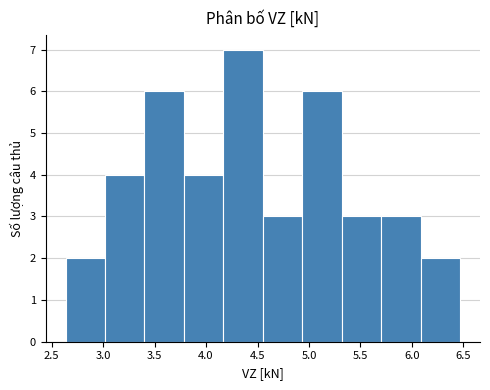

How tall is the bar that spans 3.80 to 4.15 on the x-axis? Neither the bar edges nor the heights are printed on the chart, so give them approximately, as read against the axes.

4